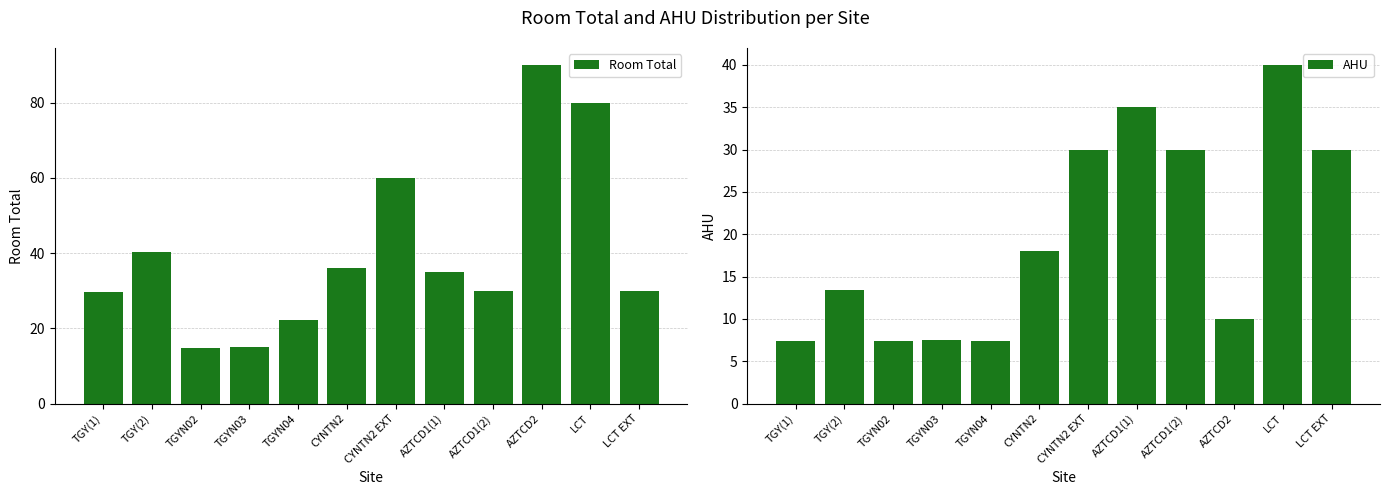

What are all the series names shown in the legend?

Room Total, AHU